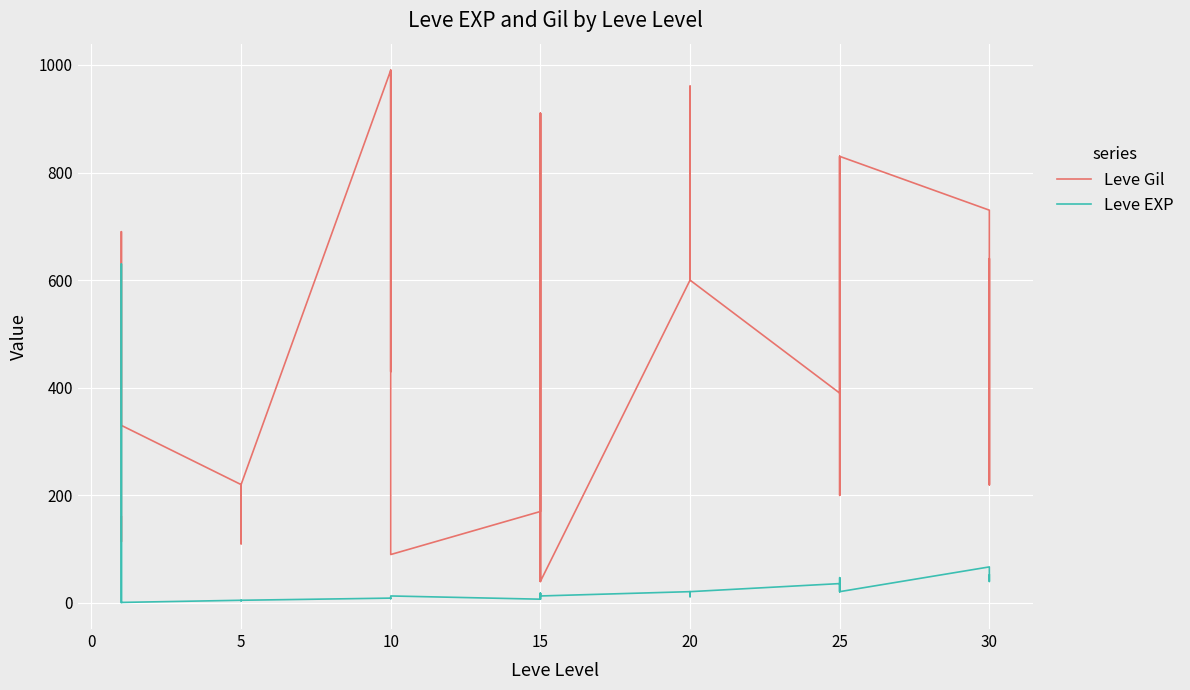

List the series in order of their peak value, lowest first.

Leve EXP, Leve Gil